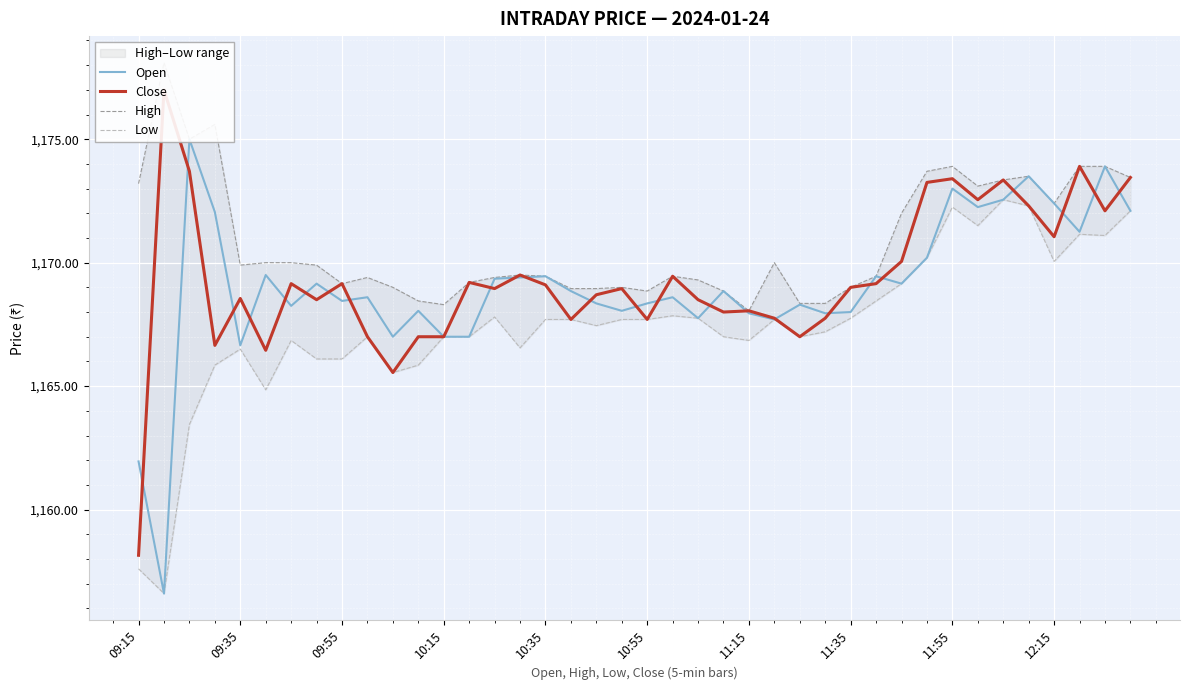

How many values in the High series exceed 1169?

28